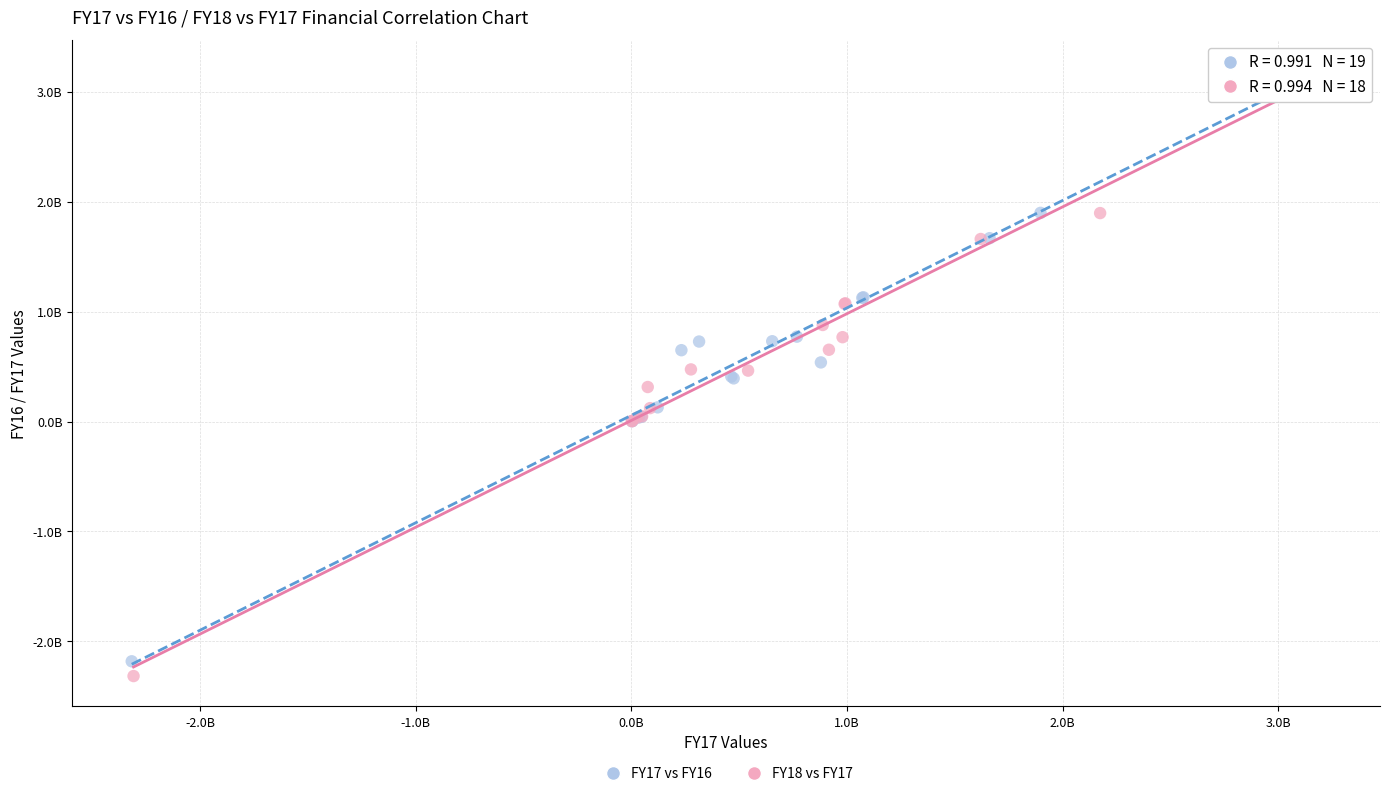

What are all the series names shown in the legend?

FY17 vs FY16, FY18 vs FY17